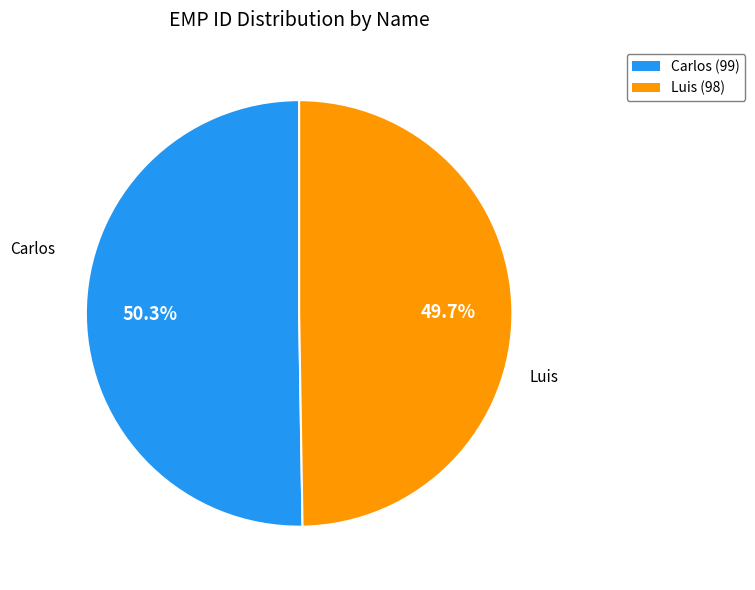

Does any single category account for the majority?

Yes